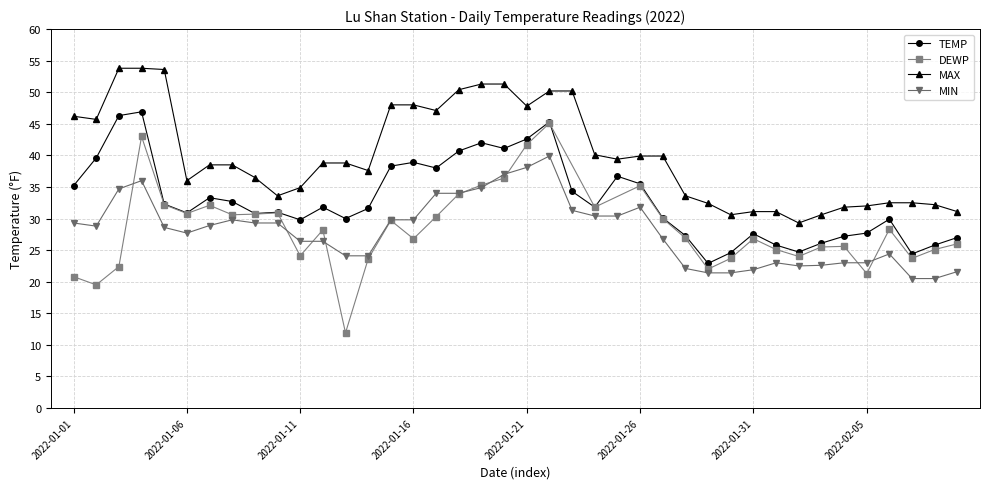

True or false: MIN and TEMP cross at least once.

False